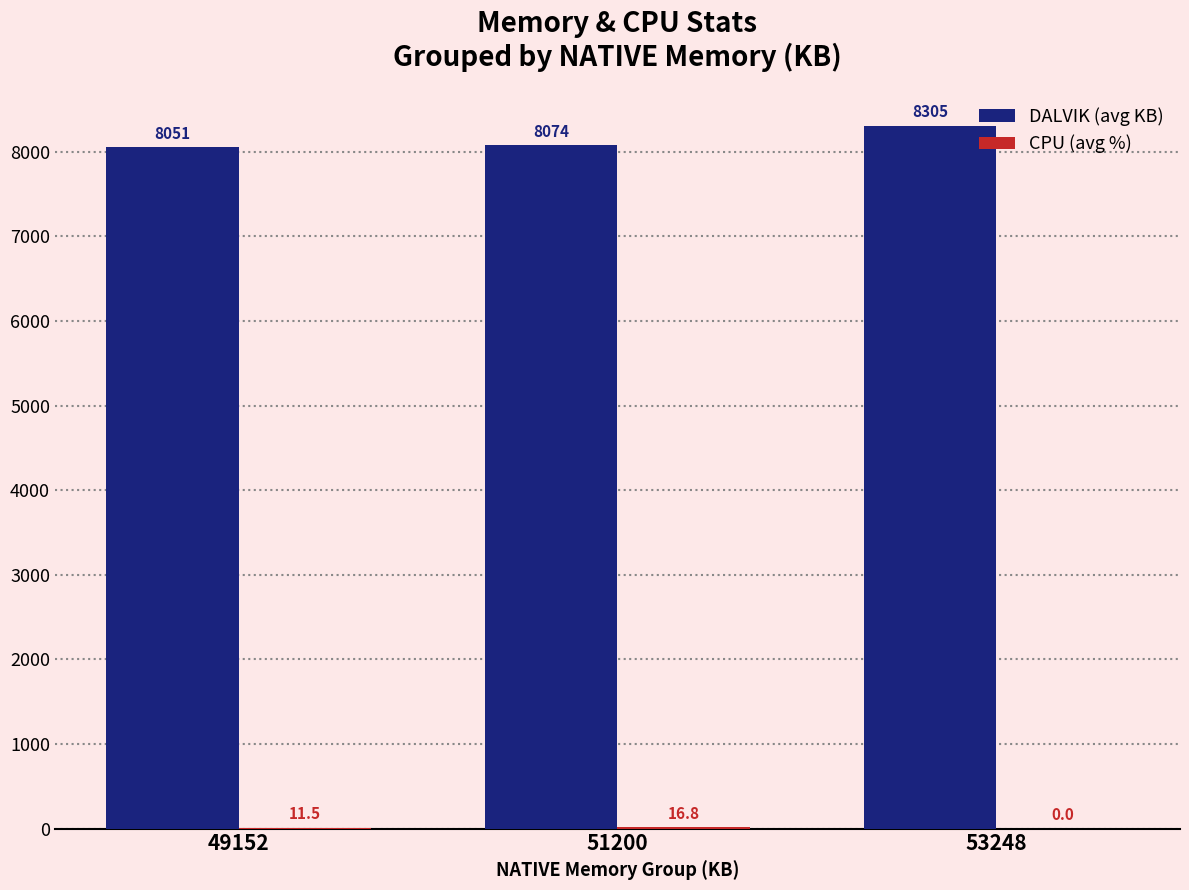

What is the sum of all DALVIK (avg KB) values?

24430.0